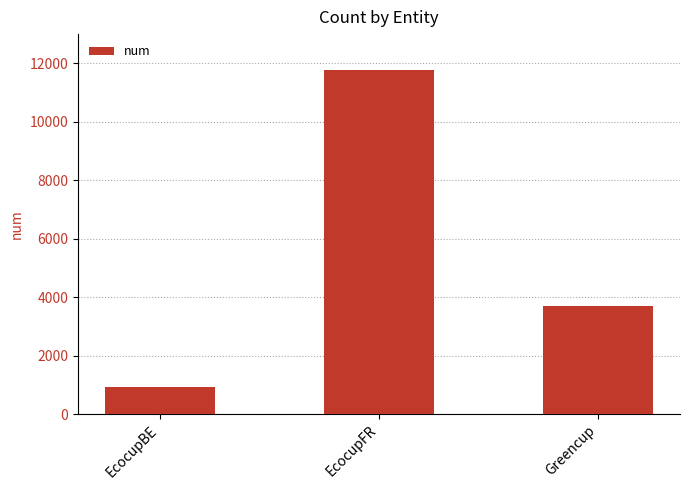

What is the sum of all values?

16374